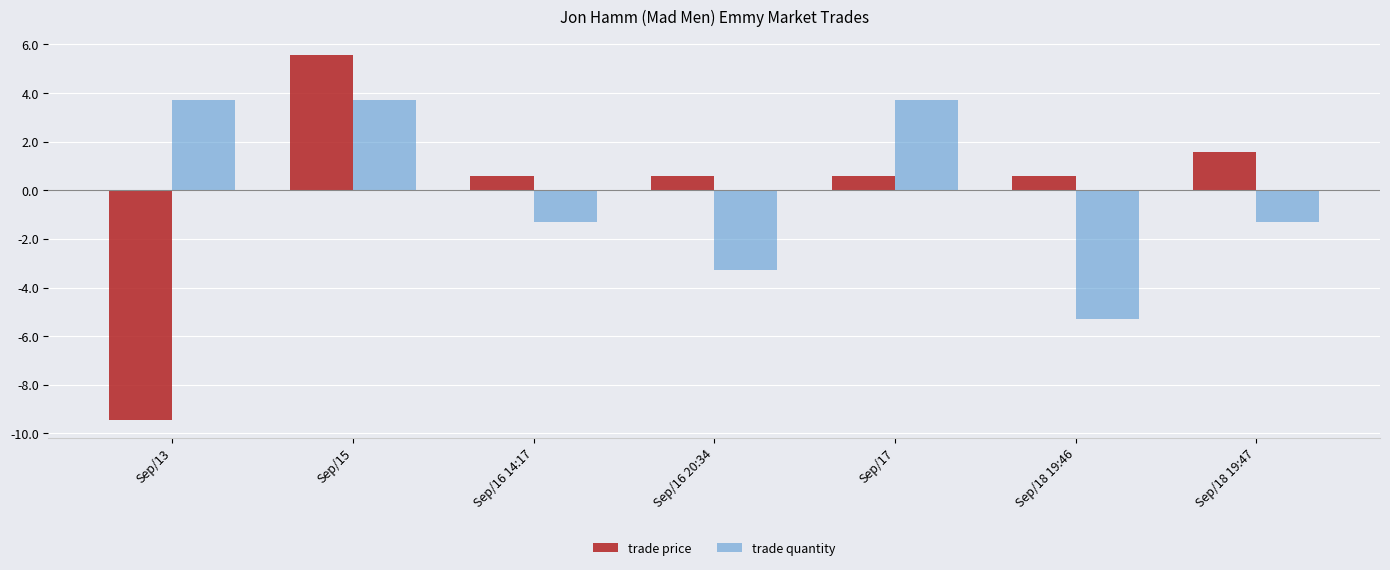

What position from the right is Sep/16 14:17?

5